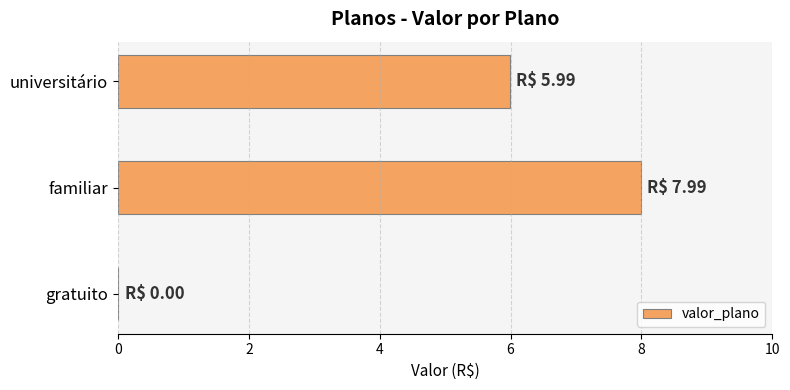

How many values are above zero?

2